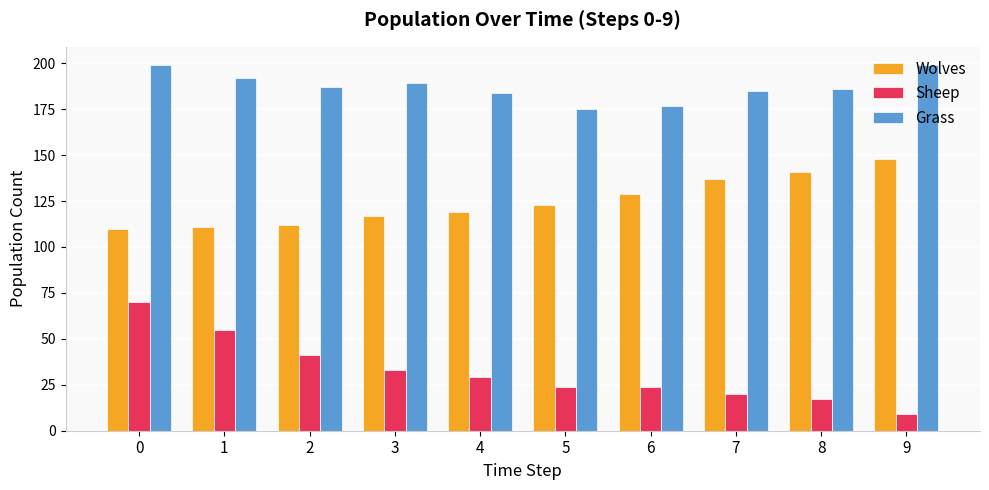

Which category has the lowest value in the Grass series?

5